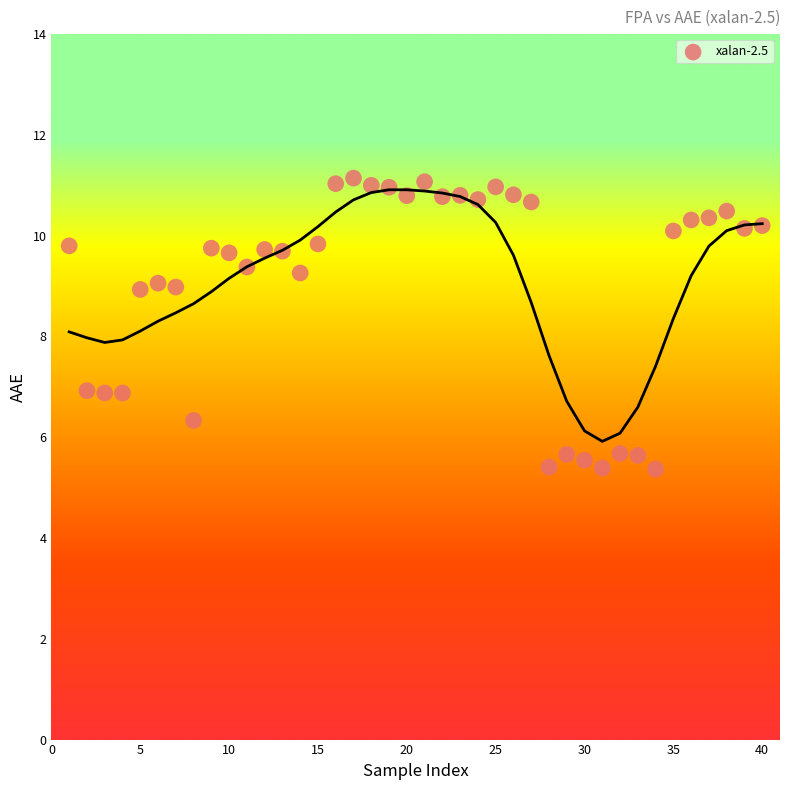

What is the range of Y values (max minus min)?

5.8